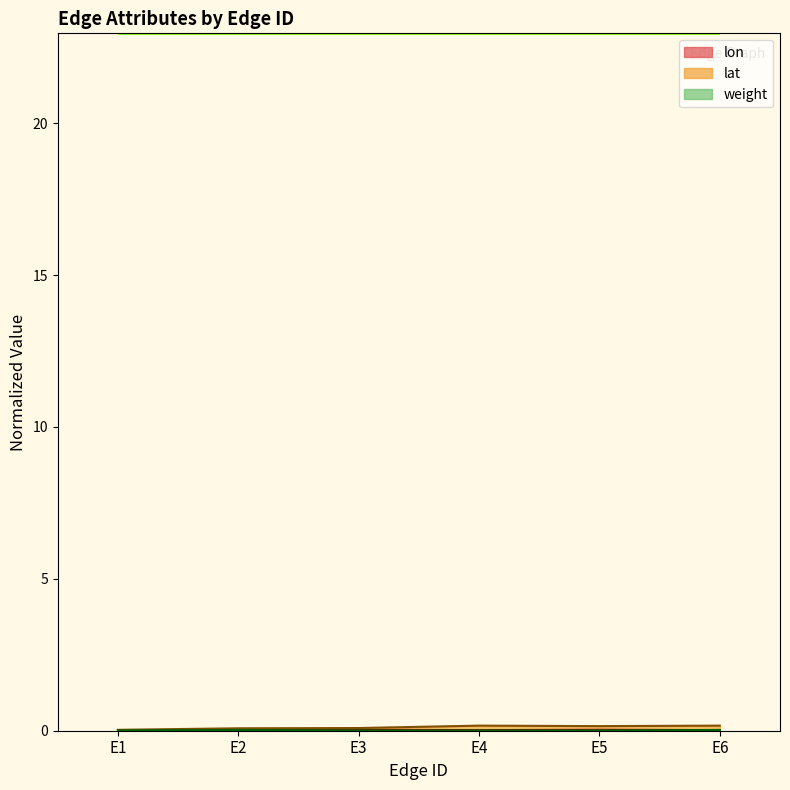

What is the total value across all series at E4?

0.2